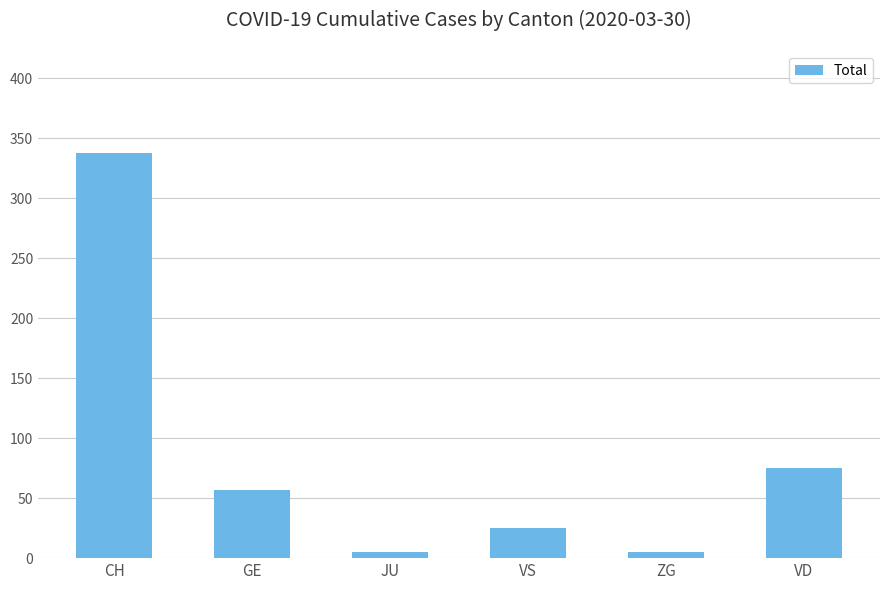

How many data points does each series have?

6